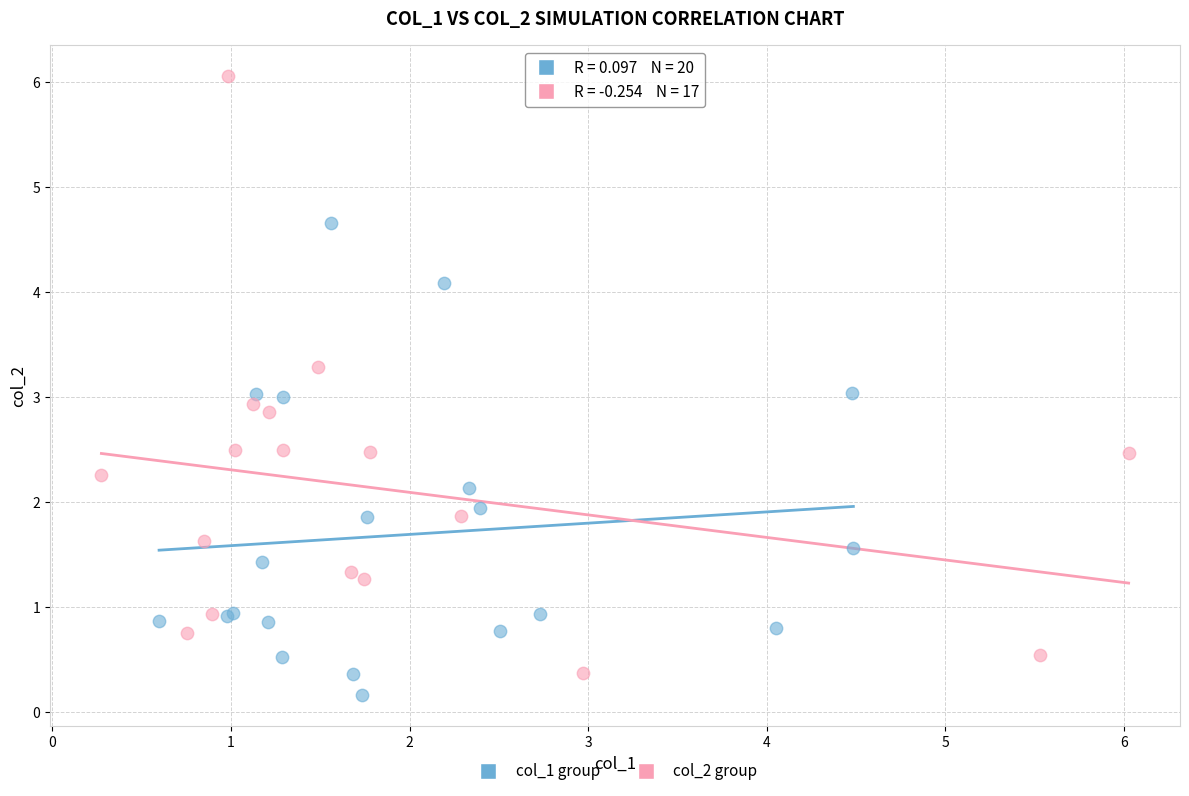

Which series has the widest spread of Y values?

col_2 group